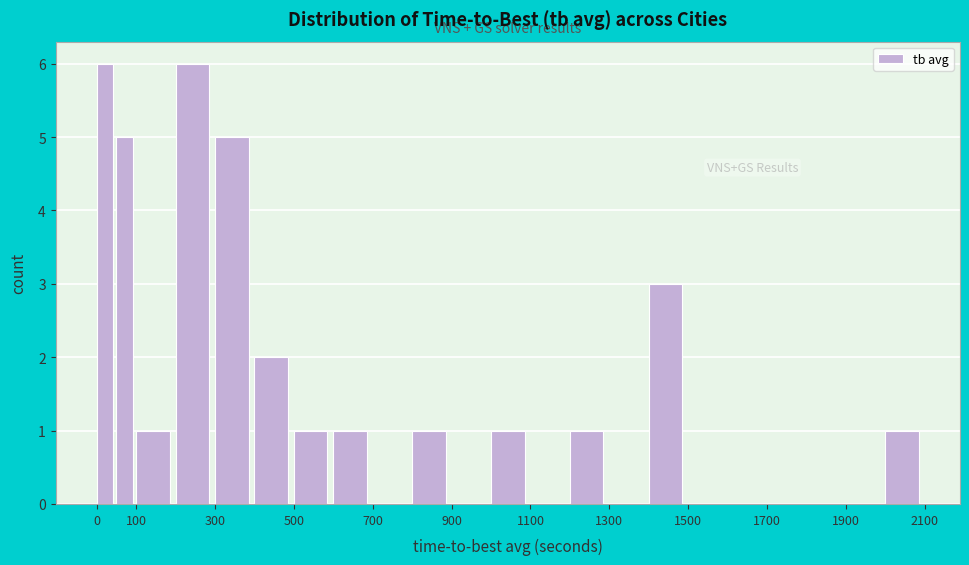

Reading left to right, transcribe this chart: for each bar, give the range it covers on the x-axis and its height. The values are not printed on the chart, so give them approximately, as read against the axis.

0 to 50: 6
50 to 100: 5
100 to 200: 1
200 to 300: 6
300 to 400: 5
400 to 500: 2
500 to 600: 1
600 to 700: 1
700 to 800: 0
800 to 900: 1
900 to 1000: 0
1000 to 1100: 1
1100 to 1200: 0
1200 to 1300: 1
1300 to 1400: 0
1400 to 1500: 3
1500 to 1600: 0
1600 to 1700: 0
1700 to 1800: 0
1800 to 1900: 0
1900 to 2000: 0
2000 to 2100: 1